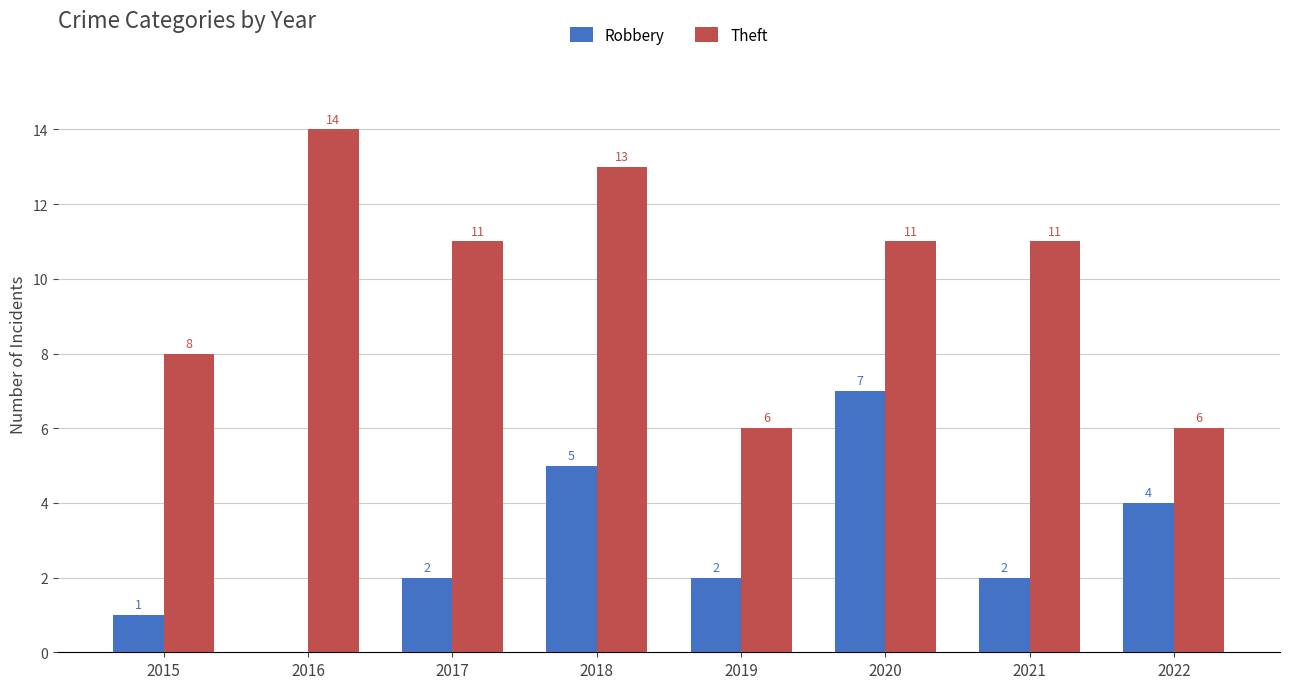

The value of Theft at 2019 is 9. True or false?

False